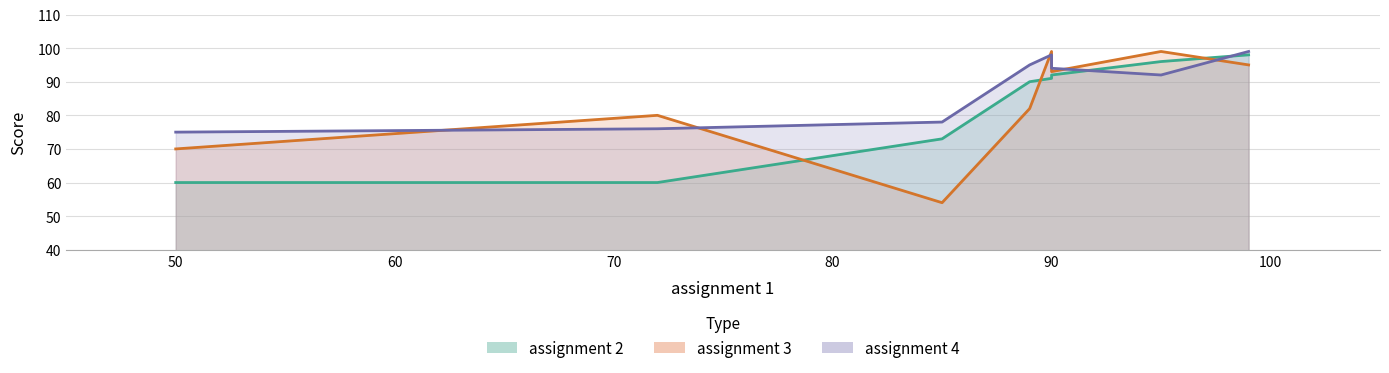

Reading left to right, list all the values displayed in this chart.

assignment 2: John Adams=91	Paul Newman=92	Mary Smith=96	John Public=73	Joe Stevens=60	Joe Cool=90	Jane Jones=60	Dee Ann Woodard=98
assignment 3: John Adams=99	Paul Newman=93	Mary Smith=99	John Public=54	Joe Stevens=80	Joe Cool=82	Jane Jones=70	Dee Ann Woodard=95
assignment 4: John Adams=98	Paul Newman=94	Mary Smith=92	John Public=78	Joe Stevens=76	Joe Cool=95	Jane Jones=75	Dee Ann Woodard=99